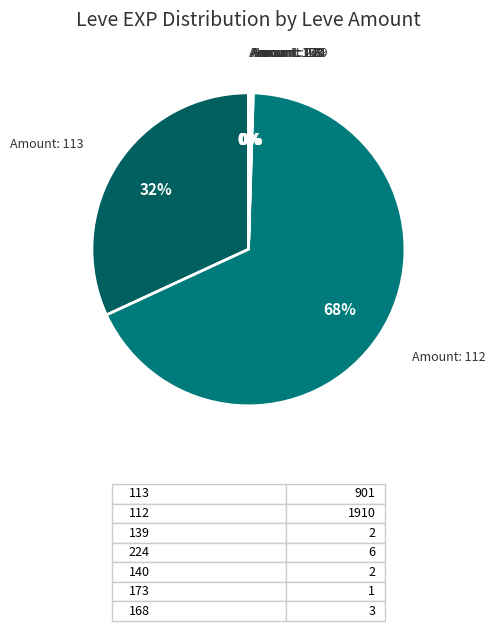

To the nearest percent, what portion does Amount: 113 represent?

32%